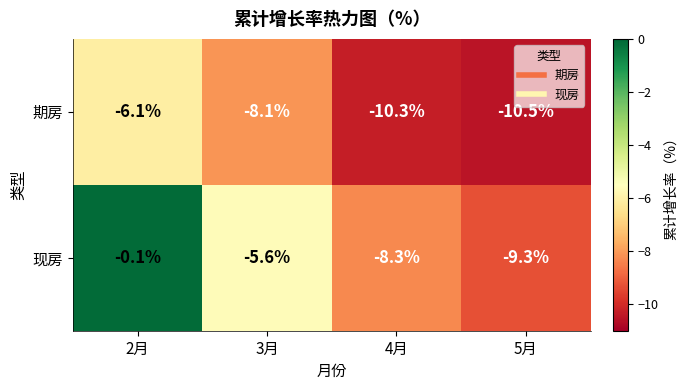

What is the lowest value of the 期房 series?

-10.5